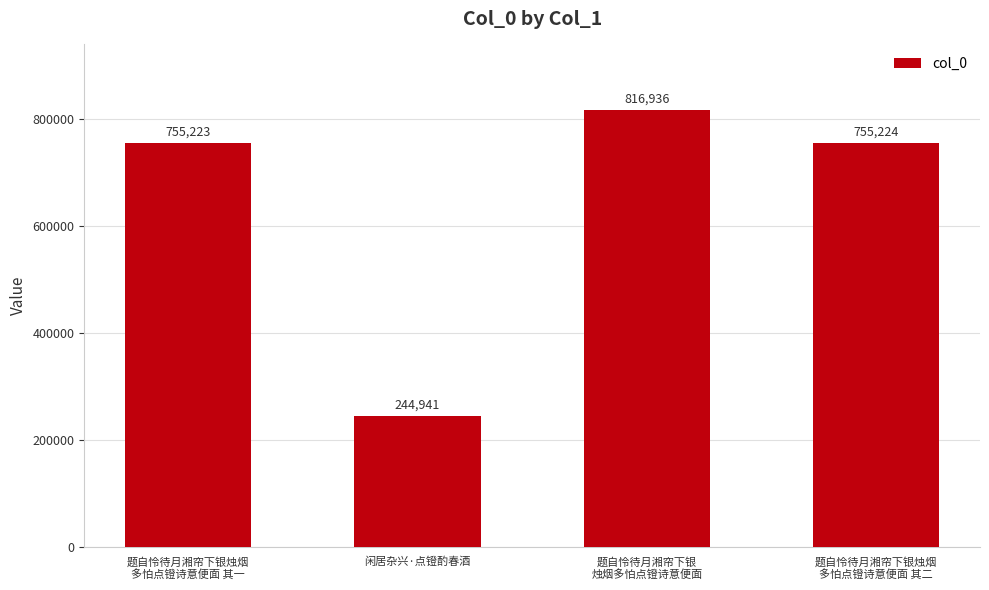

Are the bars grouped side by side (vs. stacked)?

No